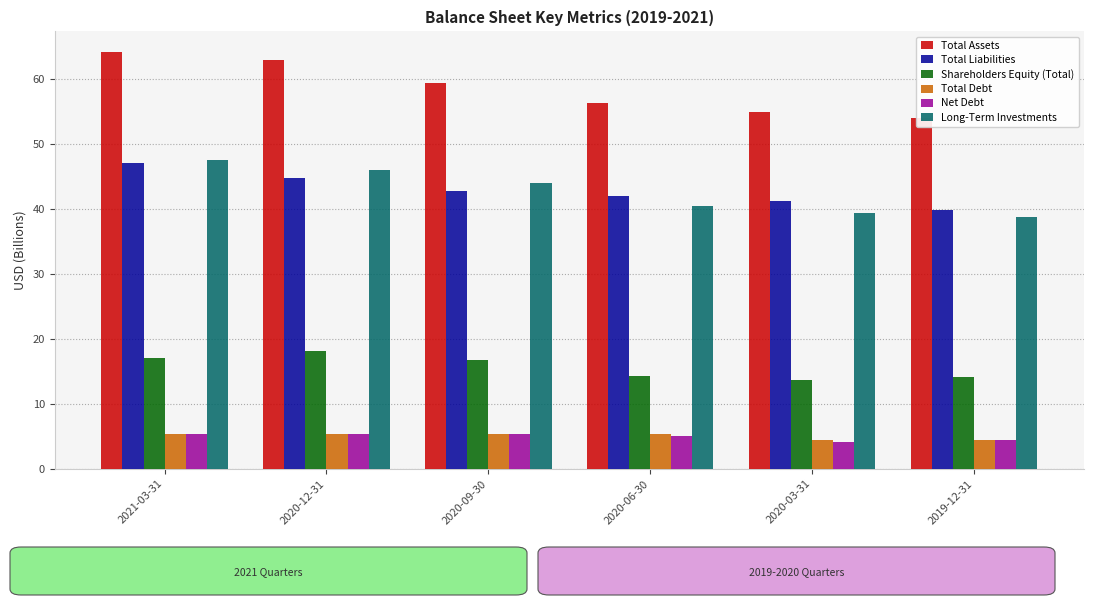

At 2020-12-31, list the series in order from smallest to largest.

Net Debt, Total Debt, Shareholders Equity (Total), Total Liabilities, Long-Term Investments, Total Assets